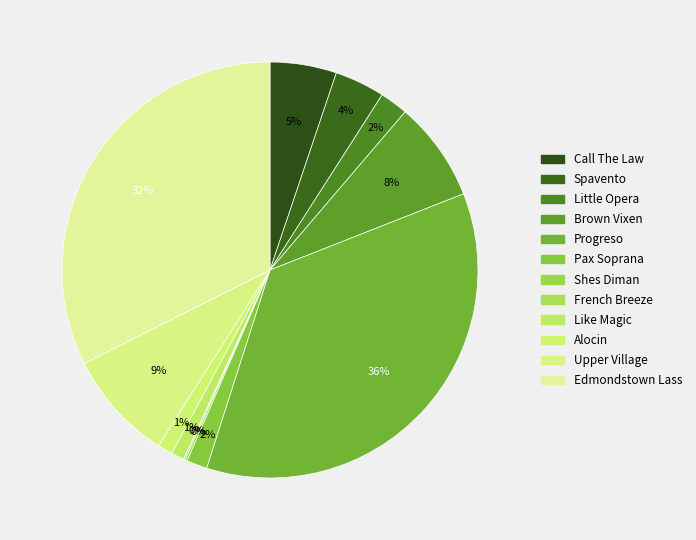

Does any single category account for the majority?

No